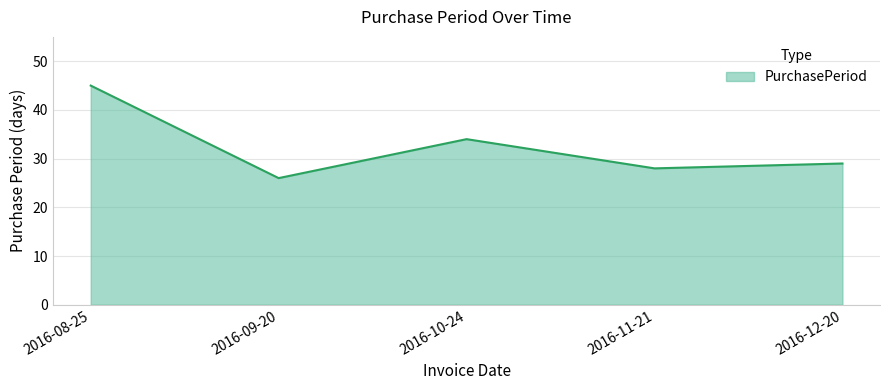

At which category does the data reach its first local peak?

2016-10-24